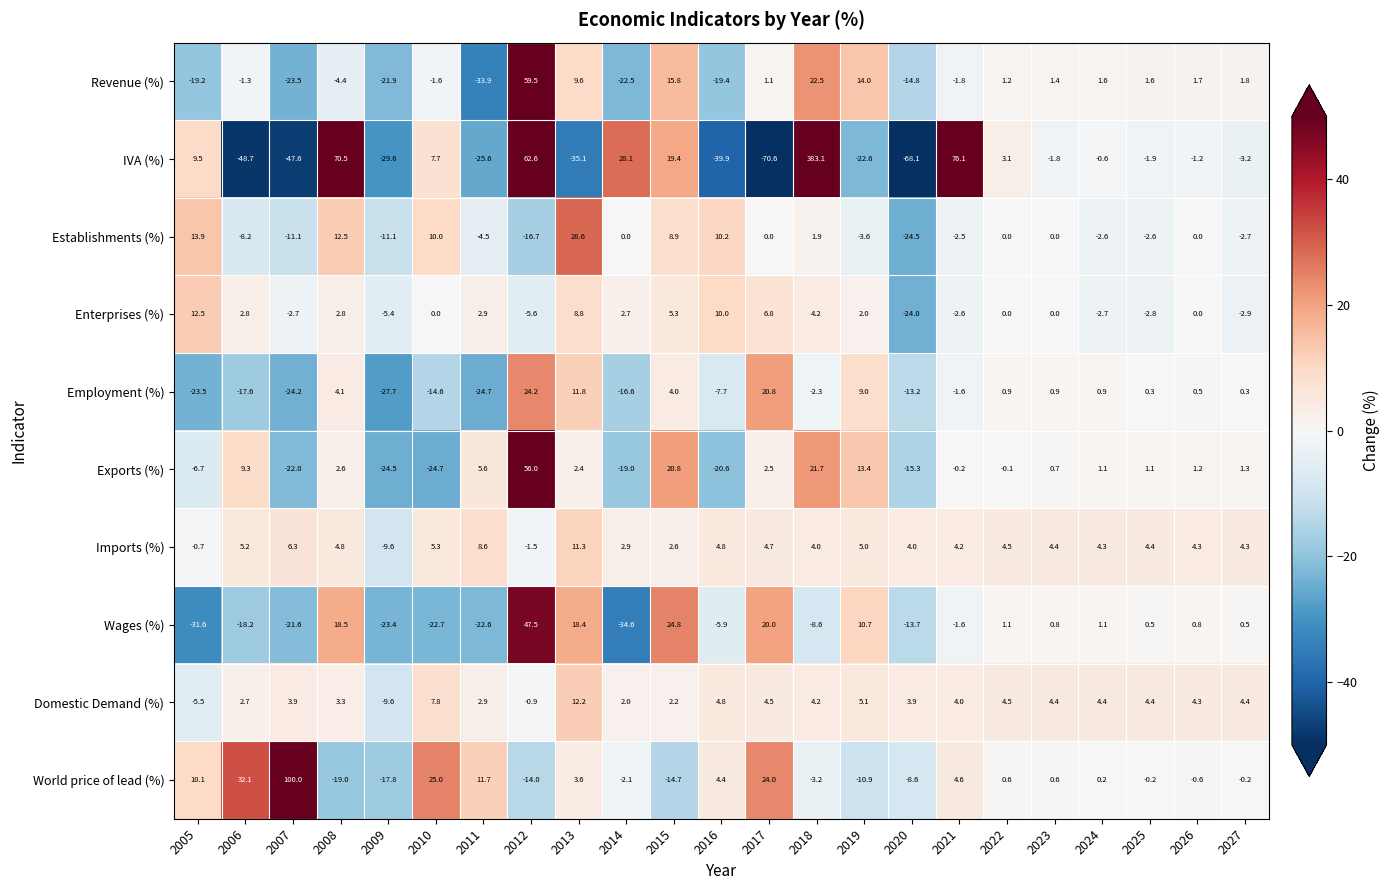

The value of Enterprises (%) at 2012 is -5.6. True or false?

True